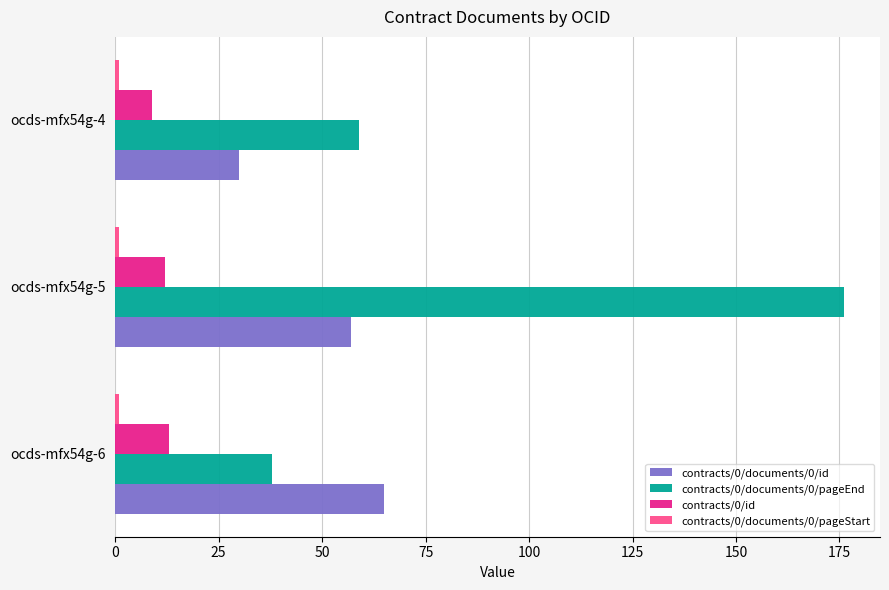

Which series has the largest total across all categories?

contracts/0/documents/0/pageEnd